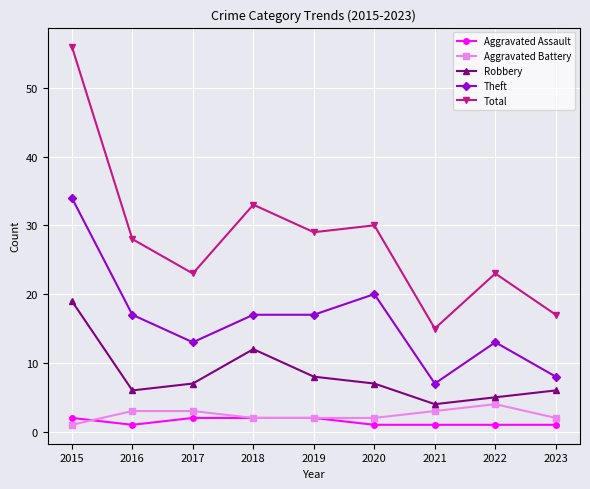

What is the highest value of the Theft series?

34